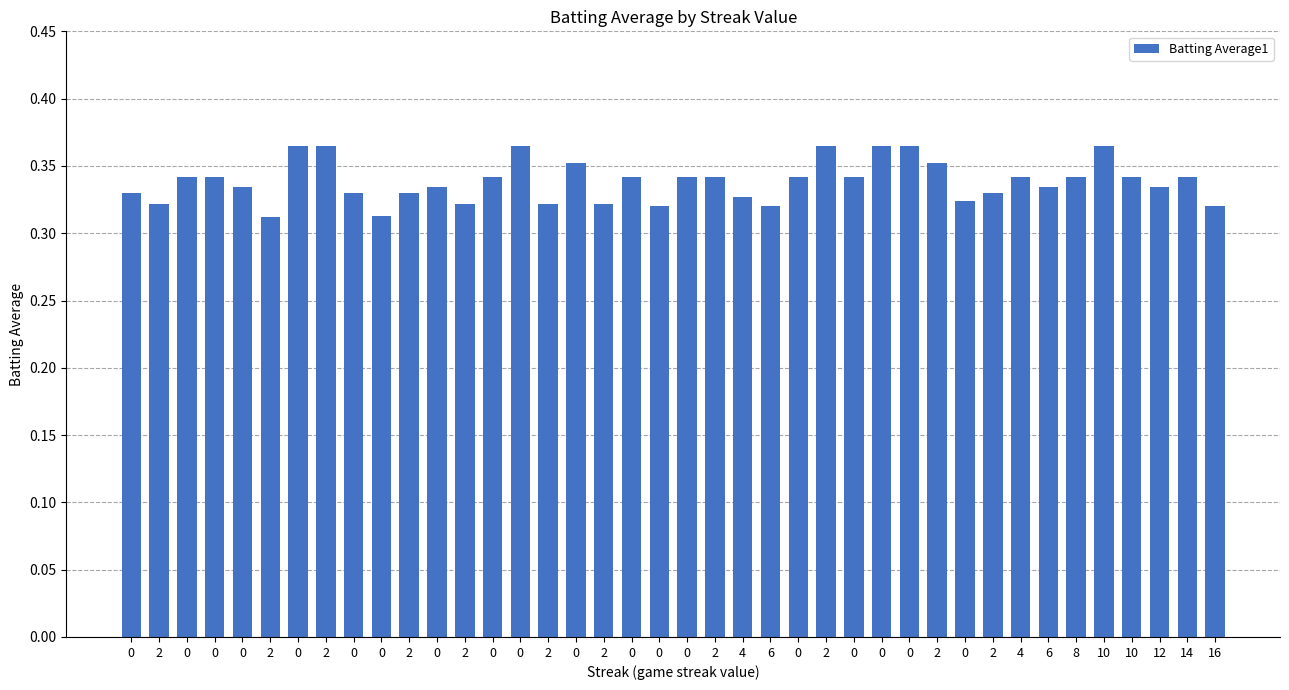

Are the bars grouped side by side (vs. stacked)?

No